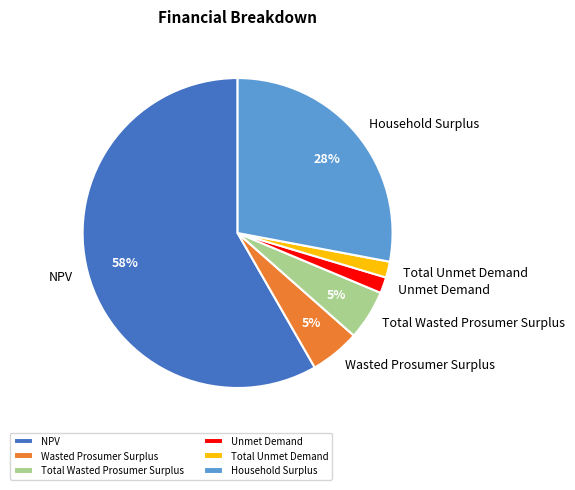

True or false: Household Surplus accounts for 28% of the total.

True